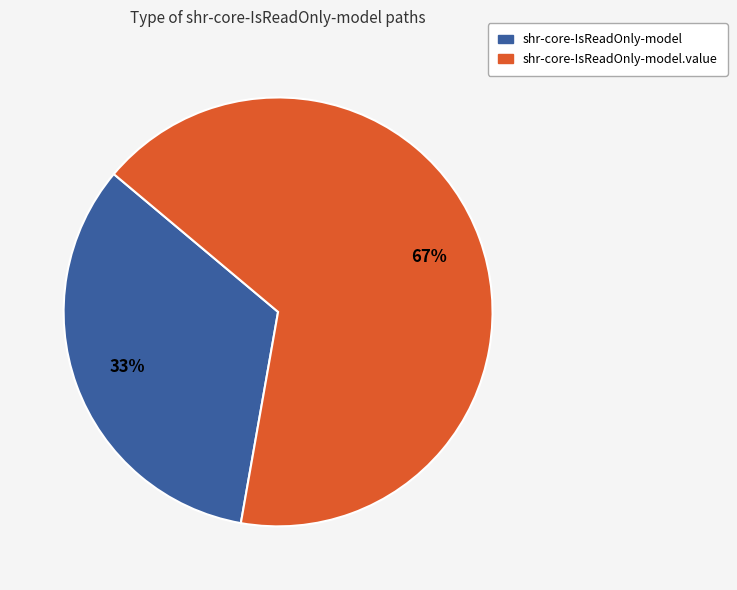

Do shr-core-IsReadOnly-model.value and shr-core-IsReadOnly-model together represent more than half of the pie?

Yes